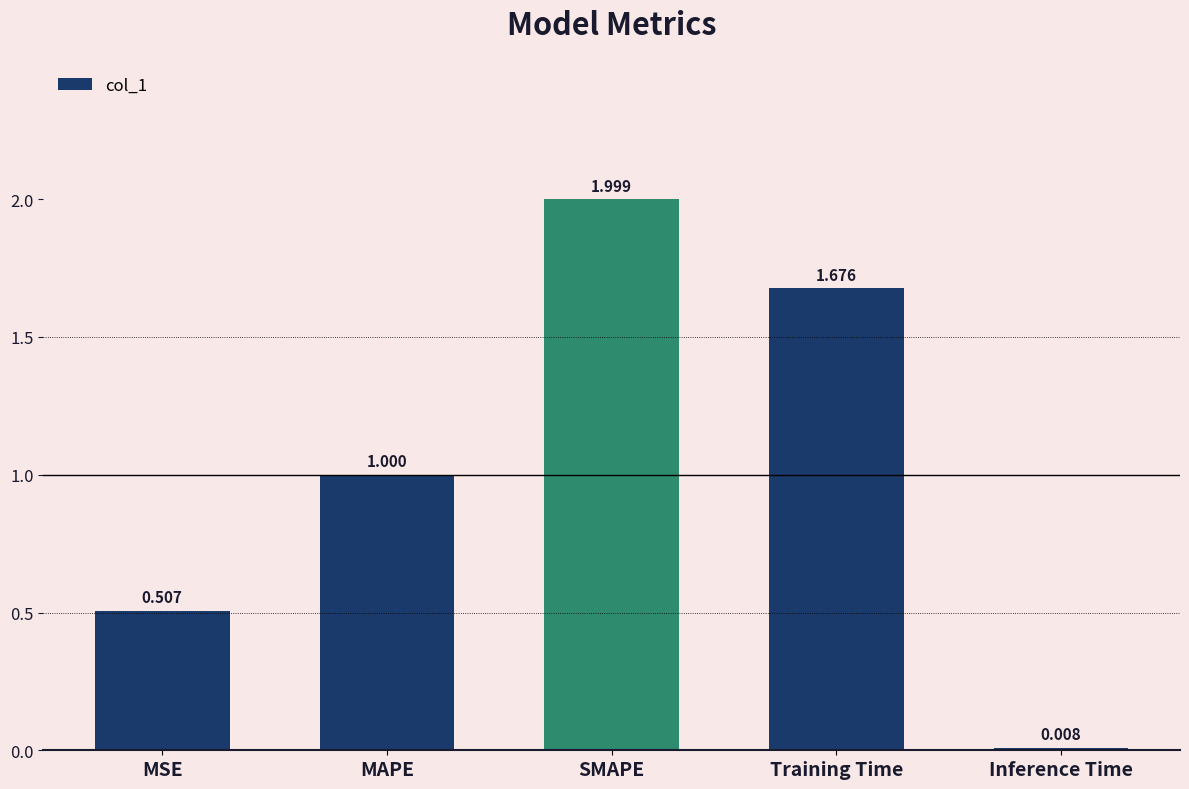

List the labels in order of value, largest first.

SMAPE, Training Time, MAPE, MSE, Inference Time